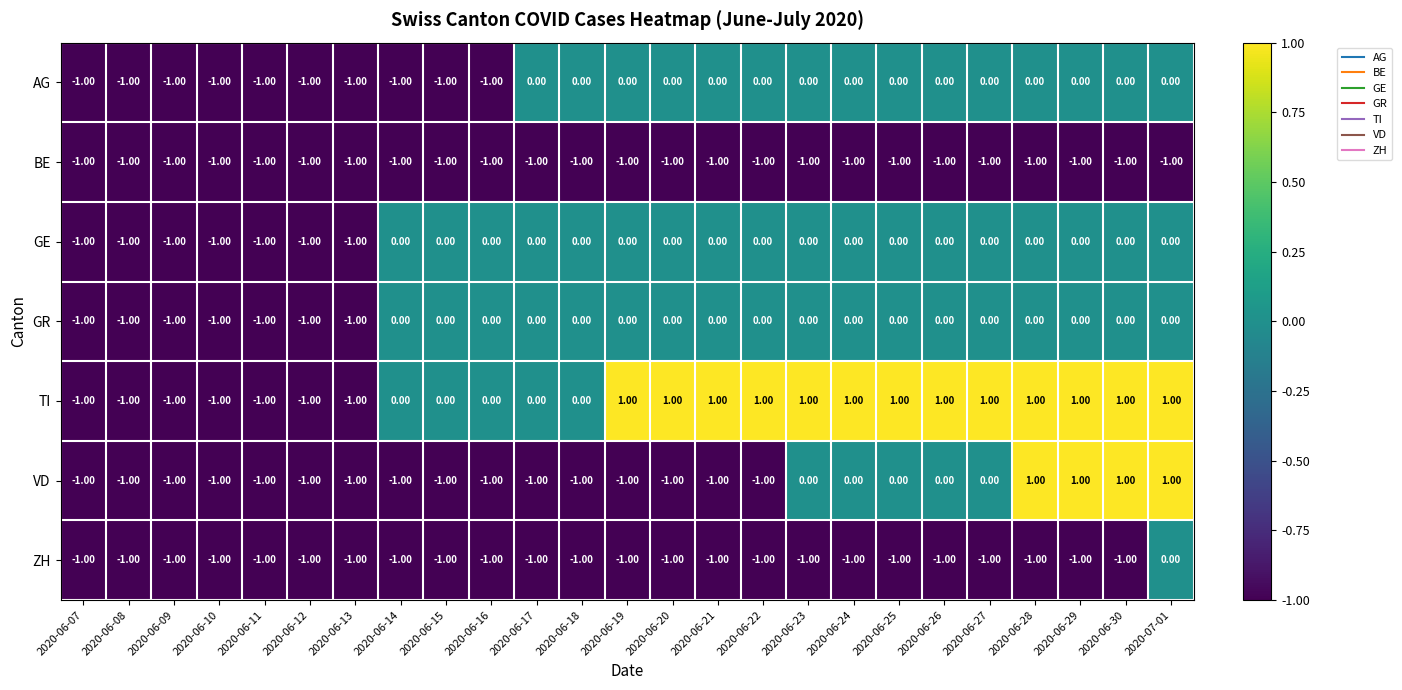

Which series changed the most between 2020-06-19 and 2020-06-24?

VD